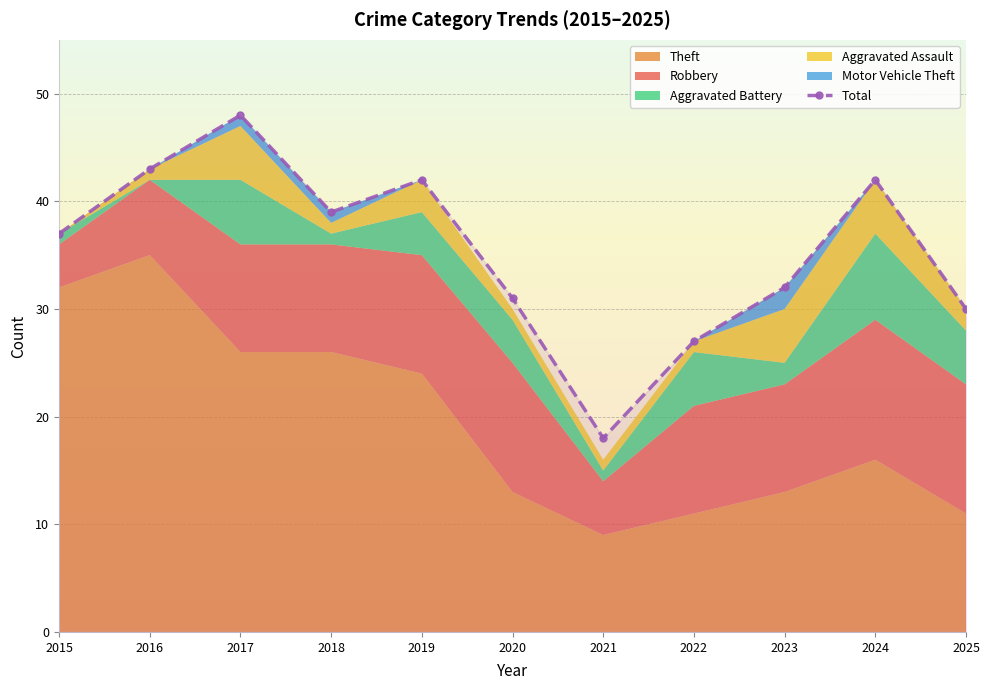

How many interior local peaks (higher than both neighbors) does the data have?

3